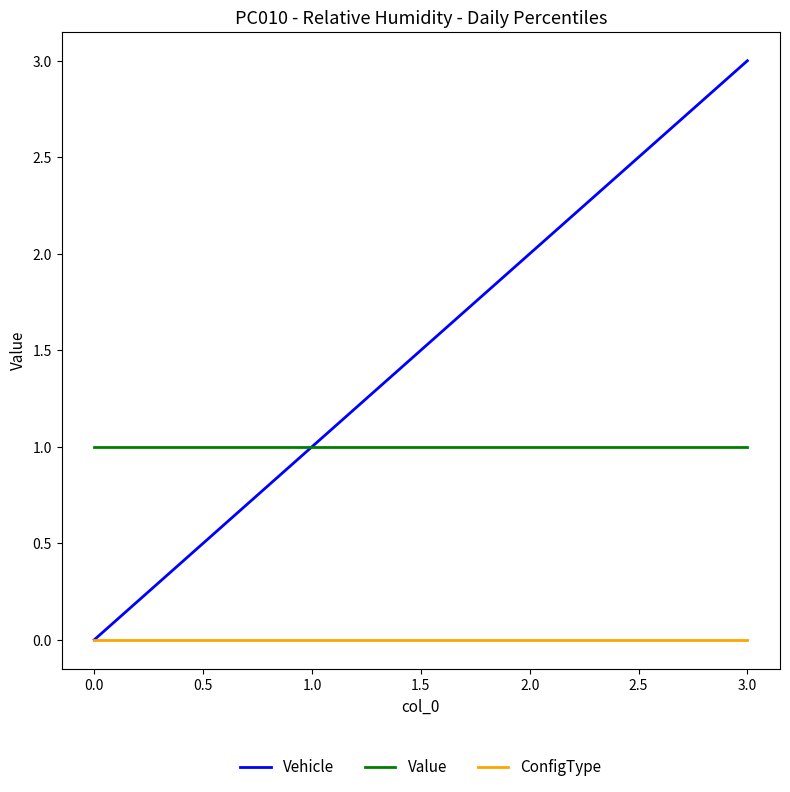

List the series in order of their peak value, lowest first.

ConfigType, Value, Vehicle